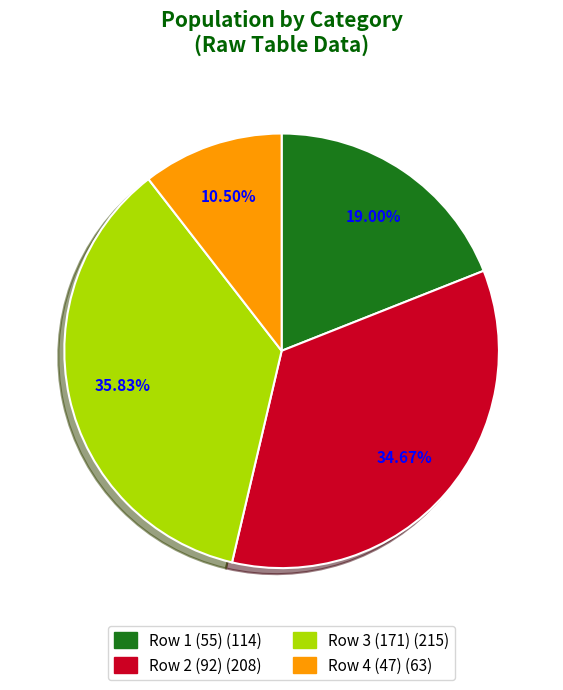

Does any single category account for the majority?

No